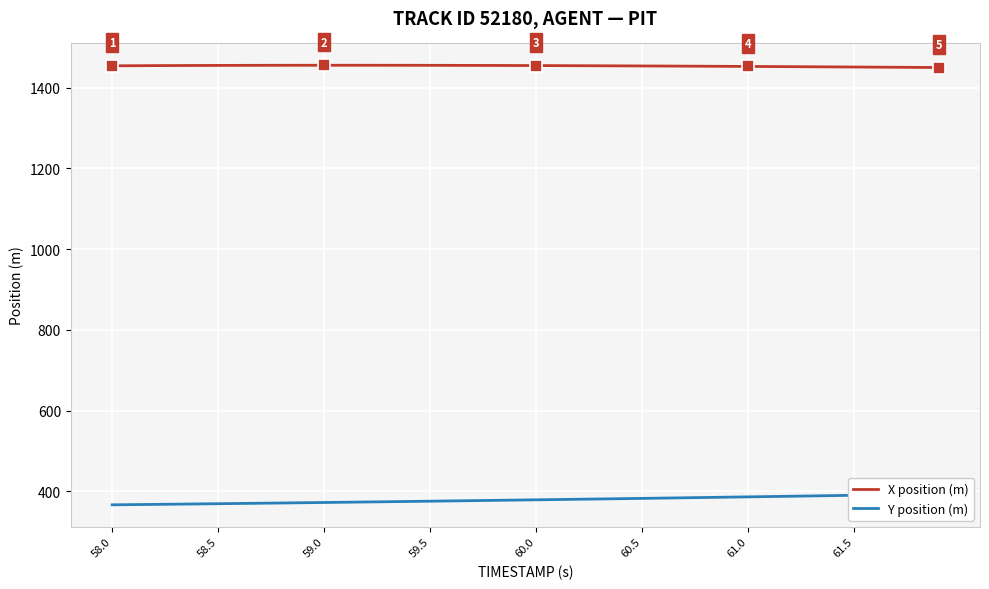

True or false: X position (m) and Y position (m) intersect in this chart.

False